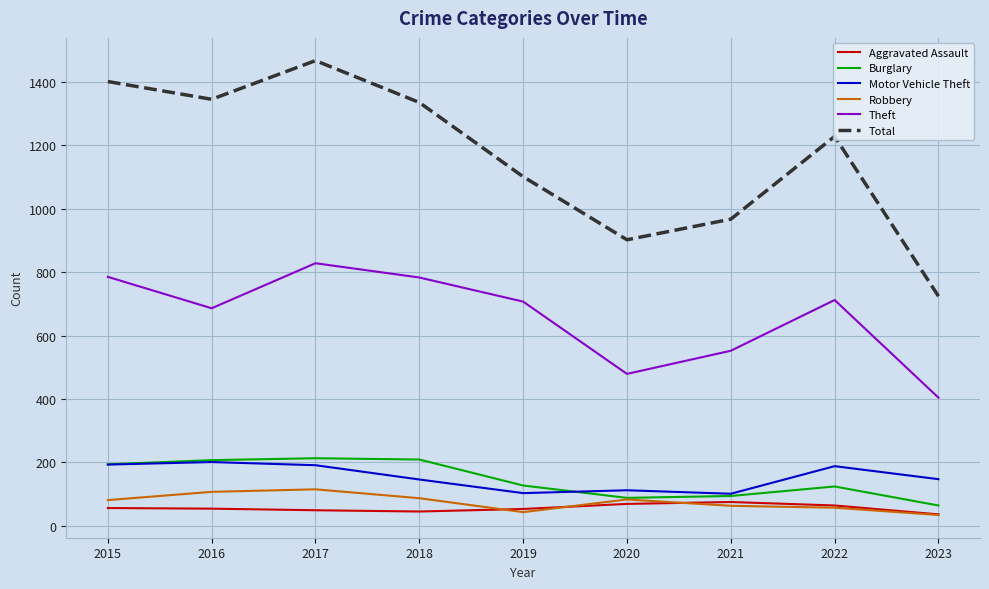

The Burglary series shows 94 at 2016. True or false?

False